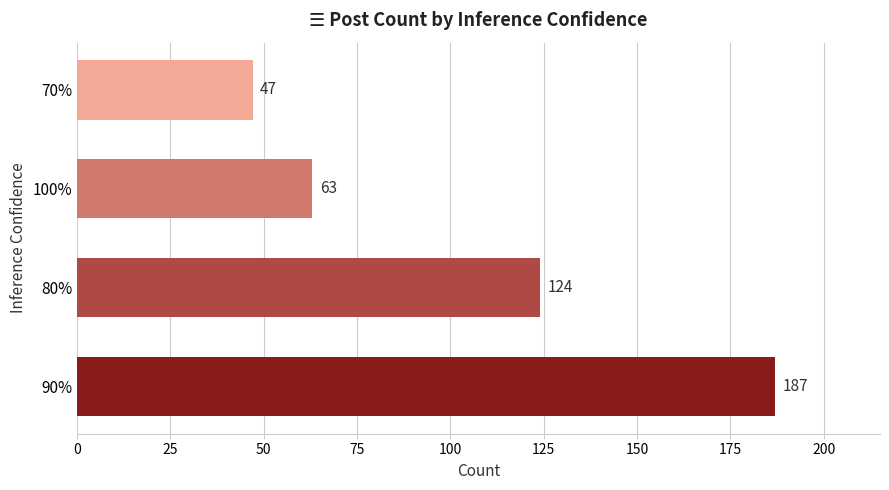

List the labels in order of value, smallest first.

70%, 100%, 80%, 90%